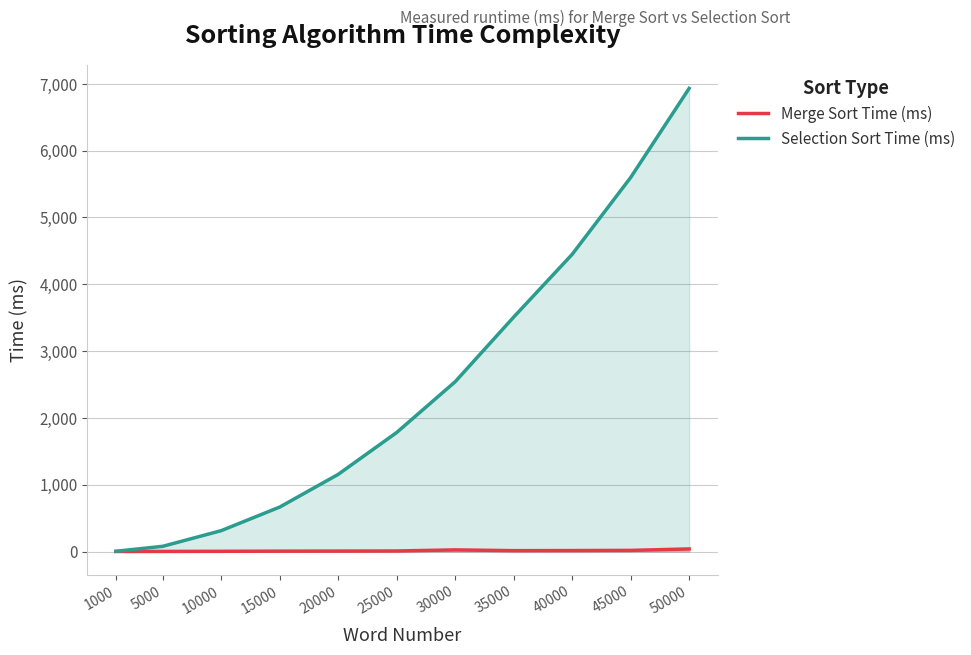

What is the value of the Merge Sort Time (ms) point at the 4th from the left?

5.3